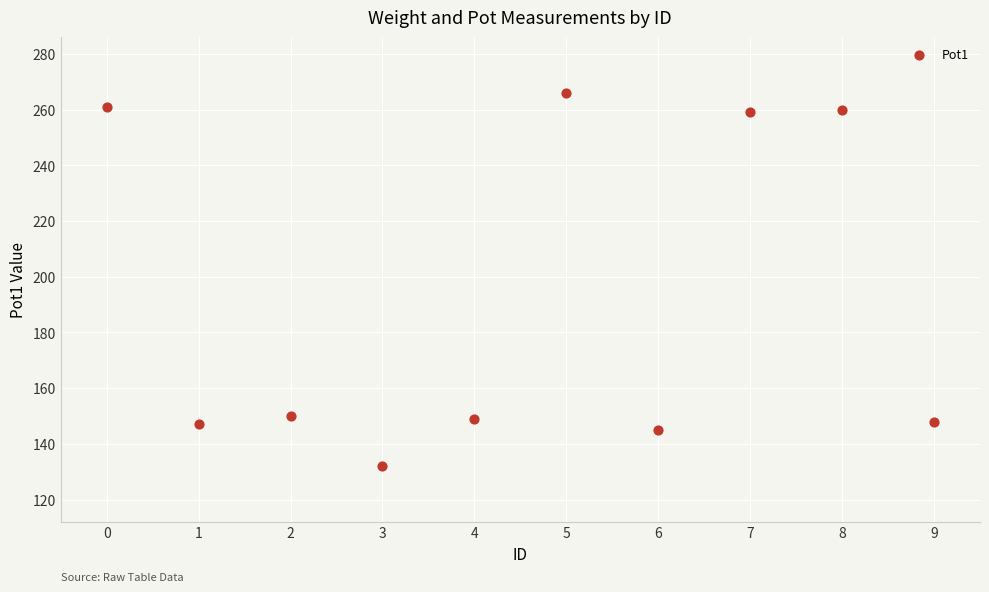

What is the range of Y values (max minus min)?

134